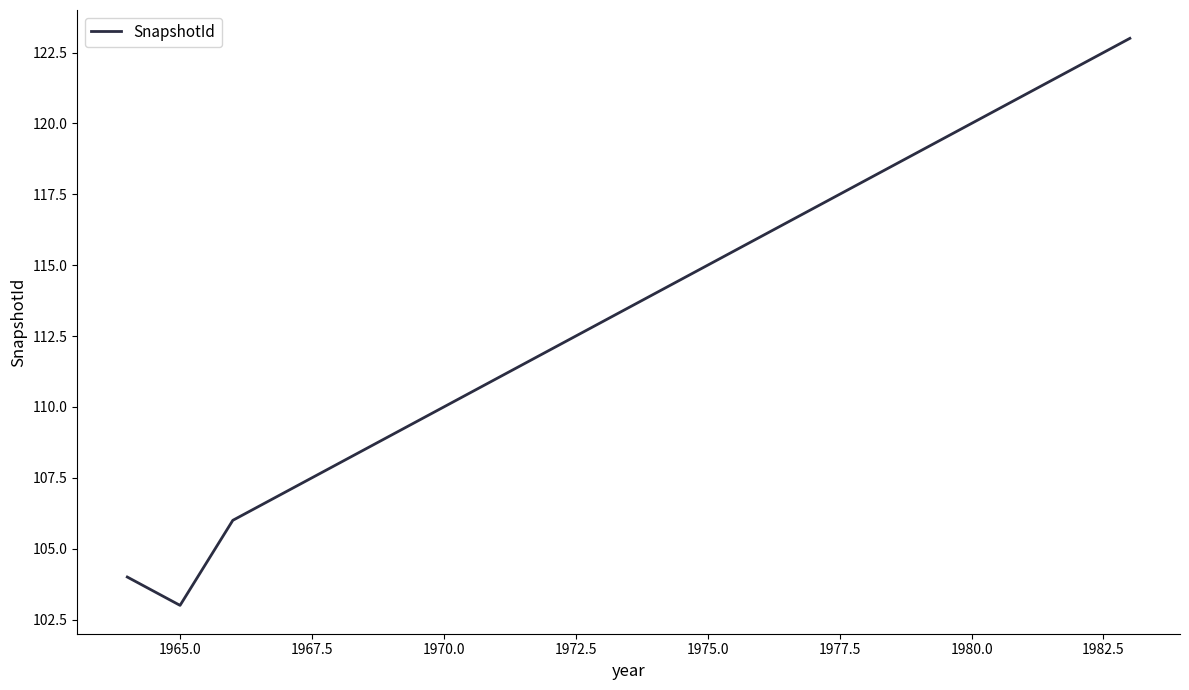

What is the greatest value displayed?

123